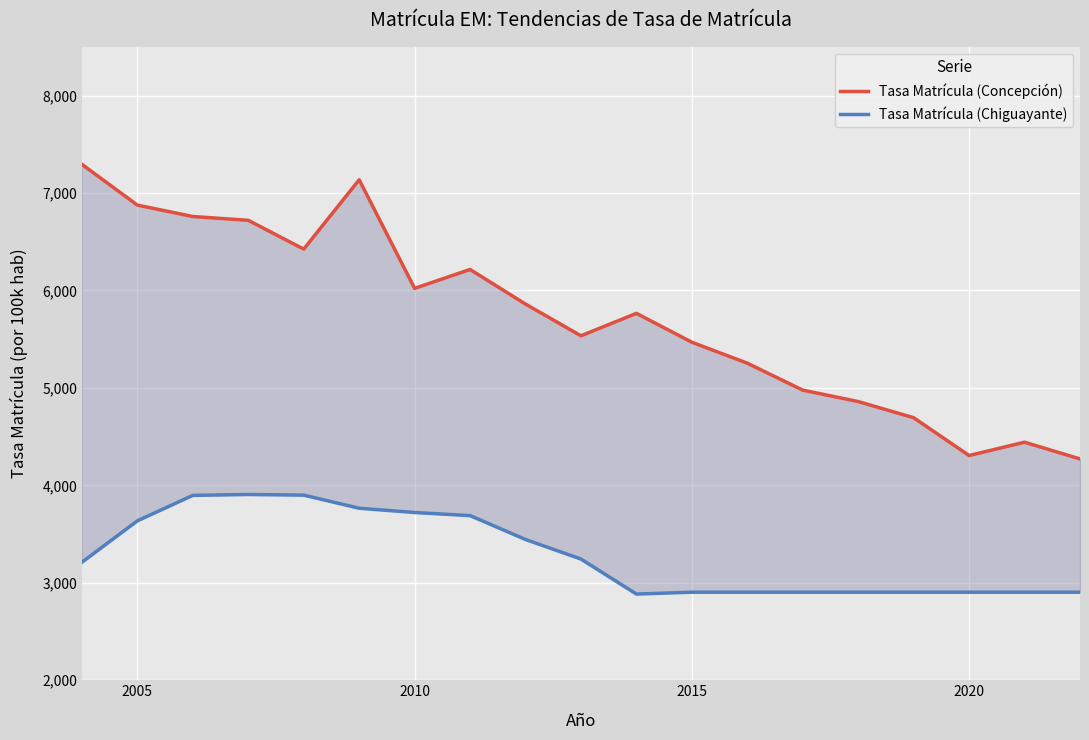

What position from the right is 2015?

8